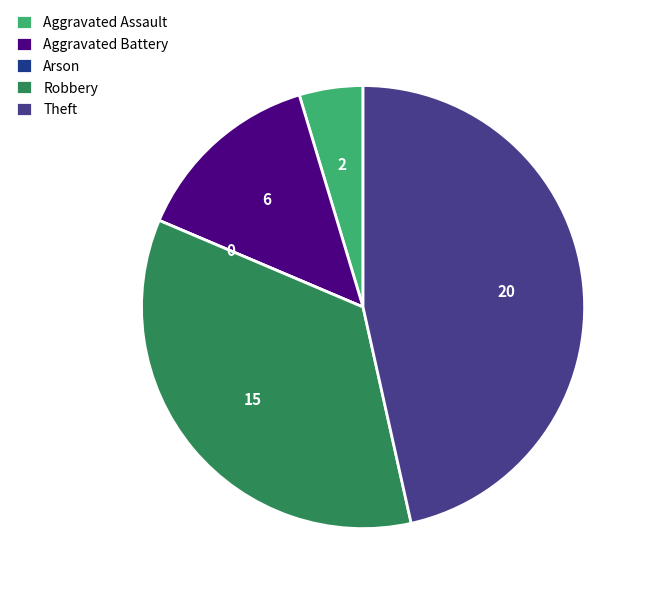

Combined, do Aggravated Assault and Robbery account for over 50%?

No